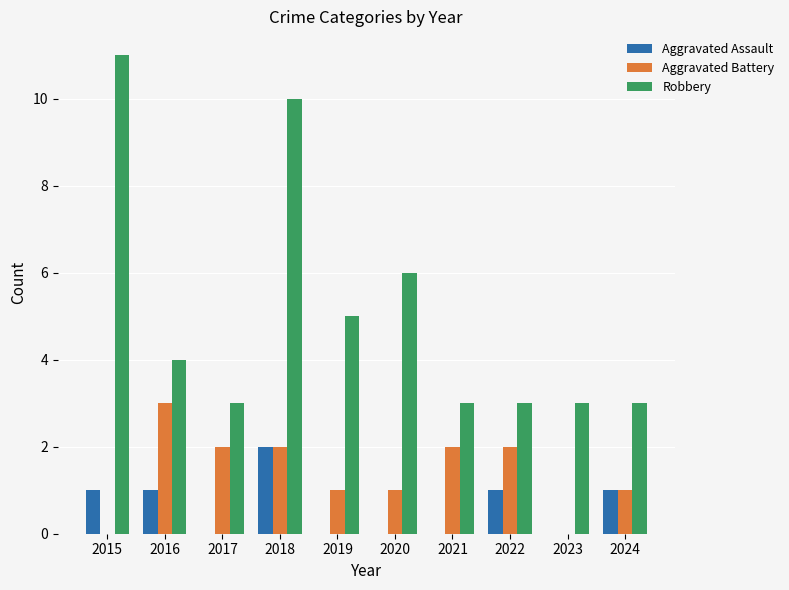

What is the sum of all Aggravated Assault values?

6